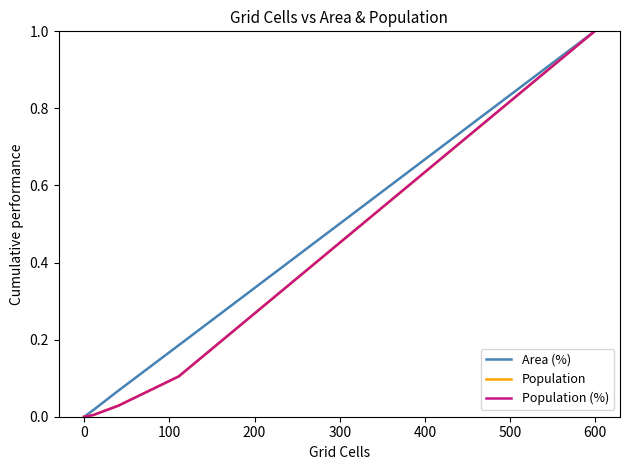

What is the difference between the maximum and minimum values in the Population (%) series?

1.0